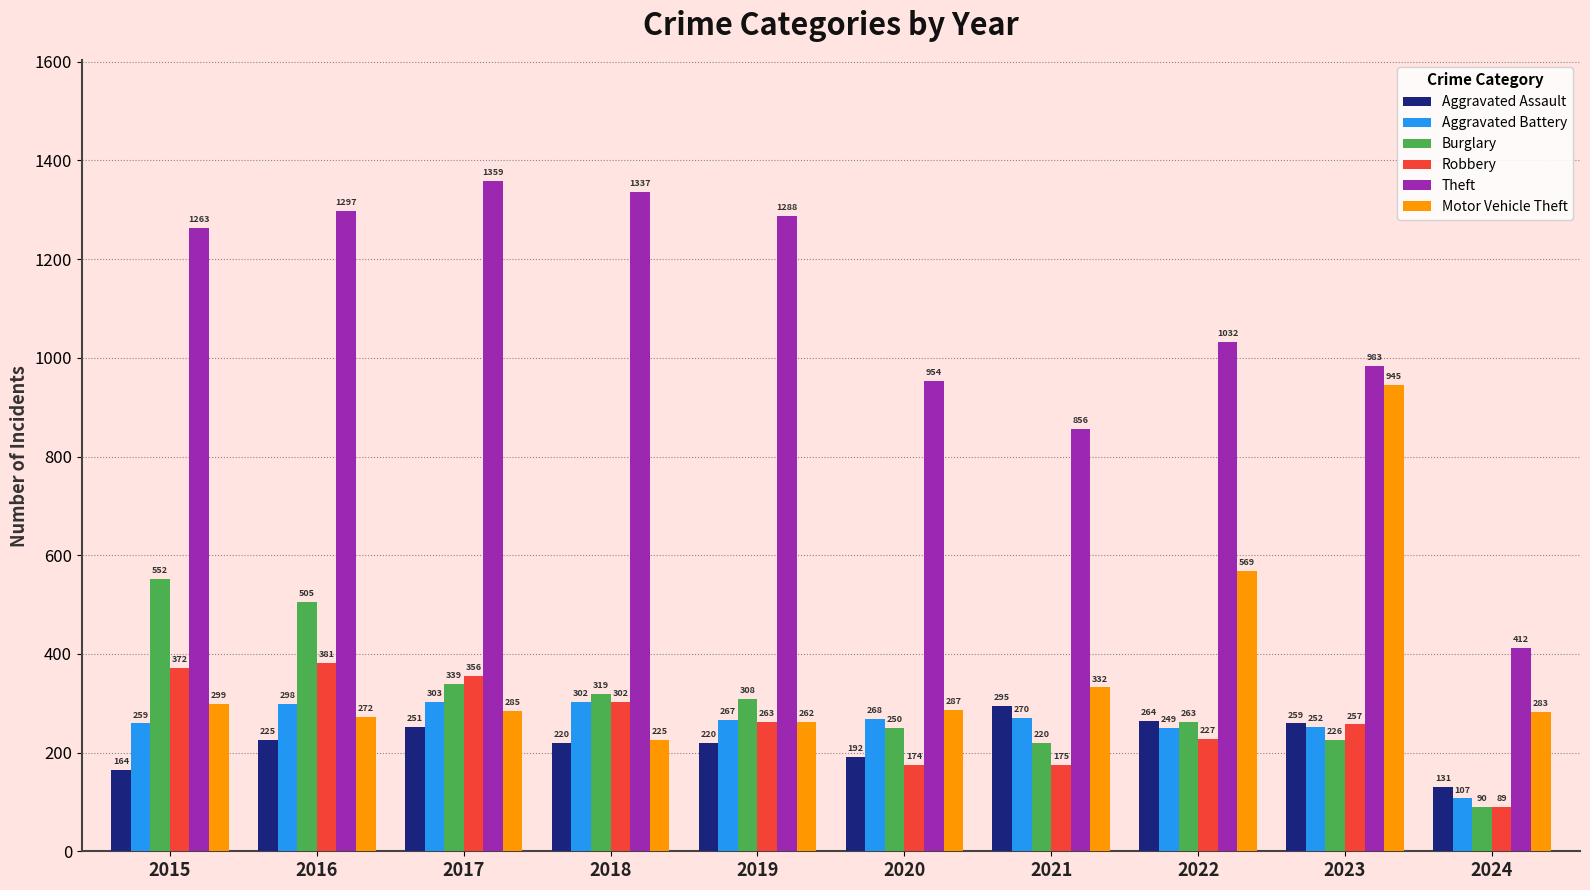

How many bars are there in each group?

6